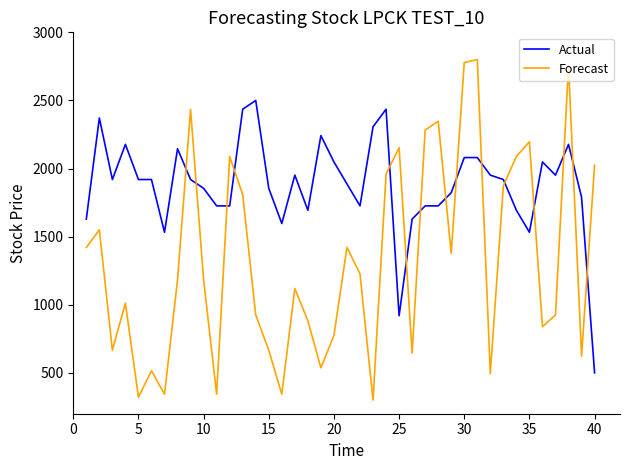

Which series has the largest total across all categories?

Actual